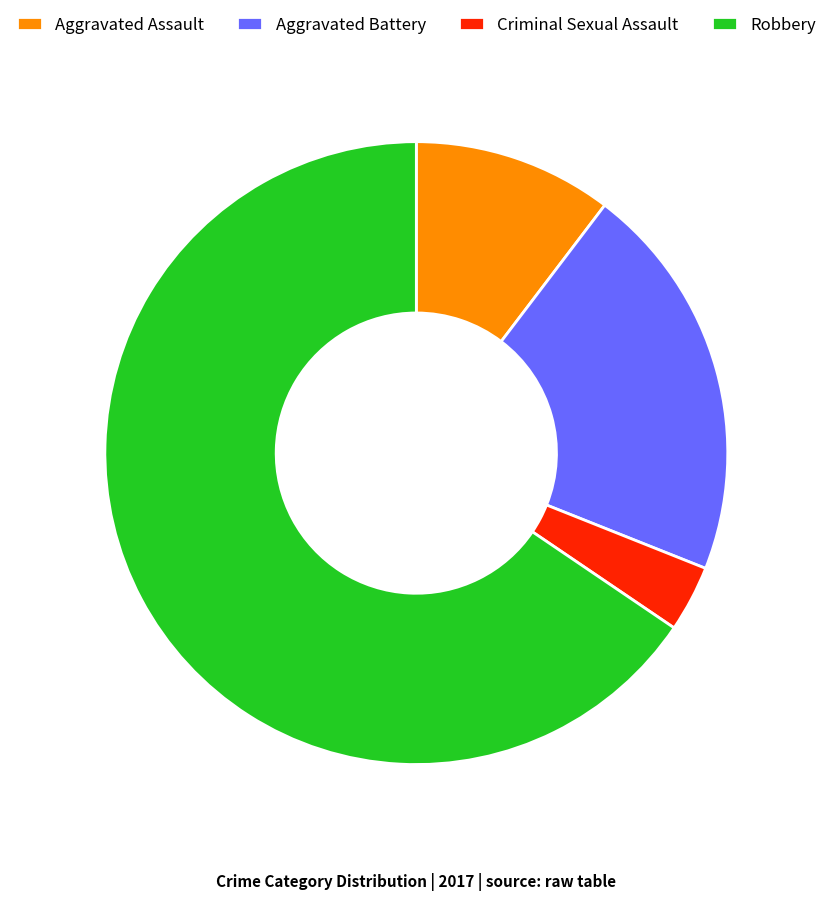

Which category accounts for the majority?

Robbery